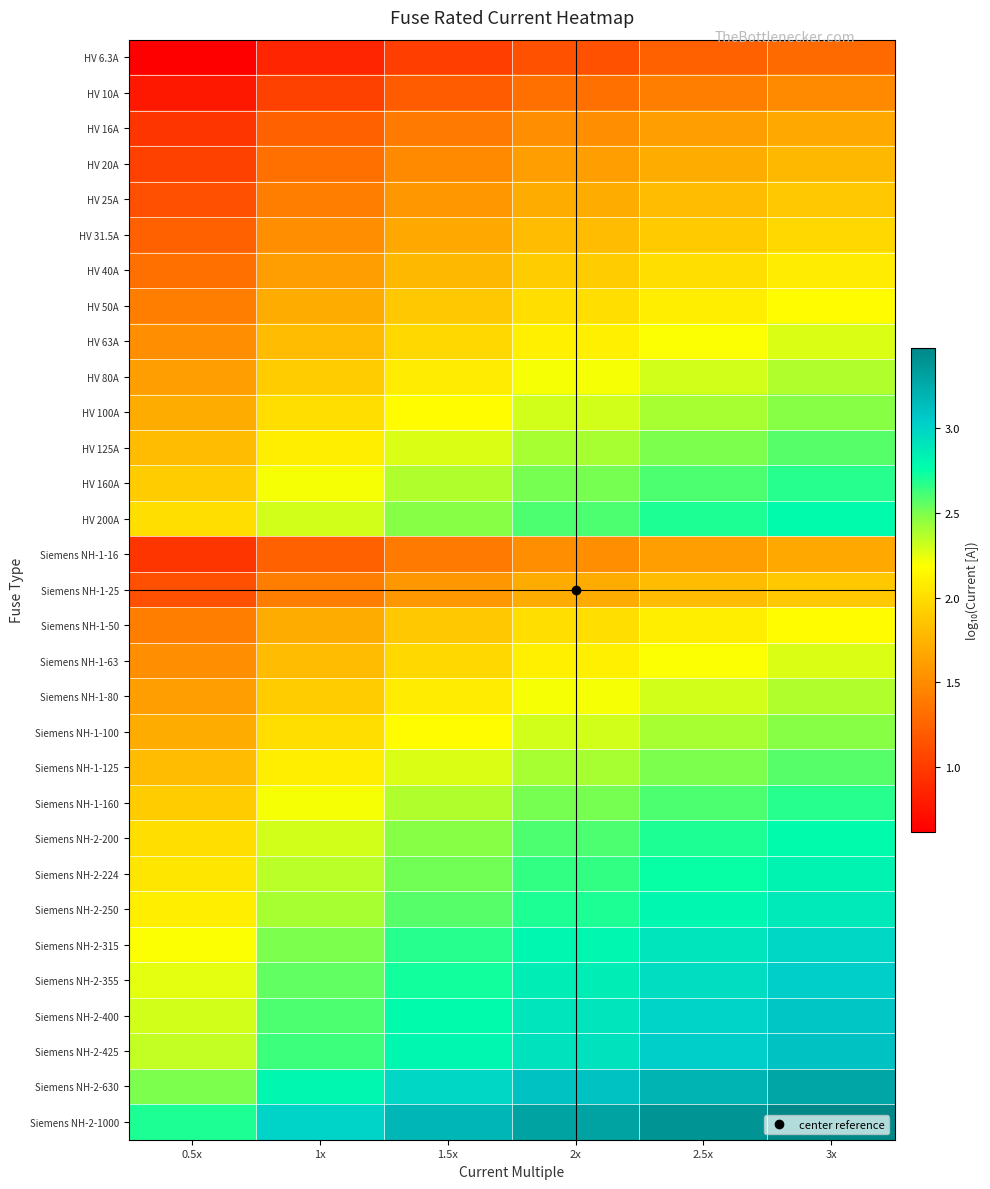

Which series has the largest total across all categories?

Siemens NH-2-1000